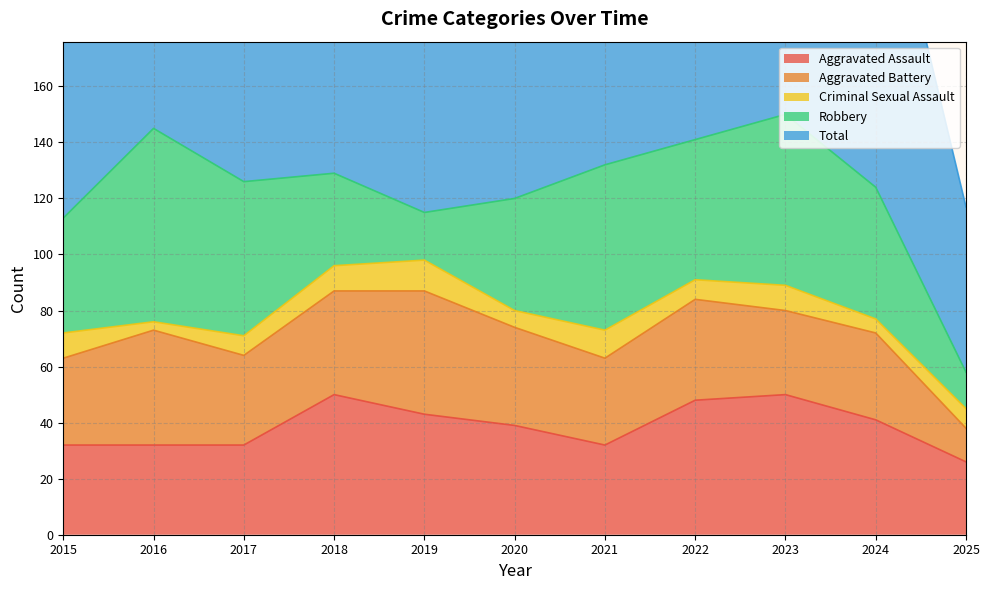

Reading left to right, extract all data points from this chart.

Aggravated Assault: 32	32	32	50	43	39	32	48	50	41	26
Aggravated Battery: 31	41	32	37	44	35	31	36	30	31	12
Criminal Sexual Assault: 9	3	7	9	11	6	10	7	9	5	7
Robbery: 41	69	55	33	17	40	59	50	61	47	13
Total: 116	147	128	129	115	124	134	143	153	127	59